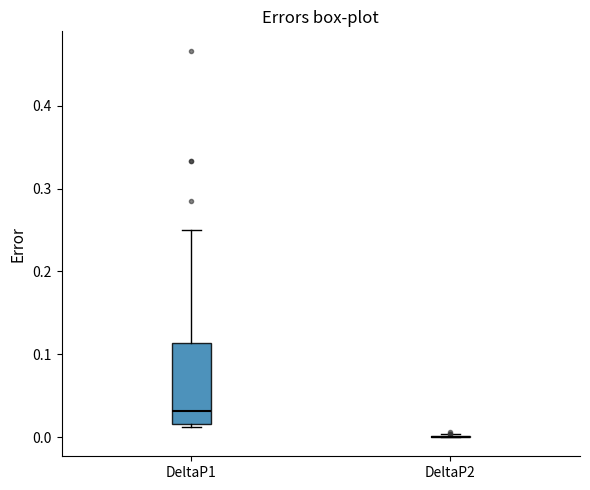

Reading left to right, read every box against the y-axis: the position of its median line, the range the box covers, and the ends of its whiskers. The values are not printed on the chart, so give them approximately, as read against the axis.

DeltaP1: median 0.03, box 0.02 to 0.11, whiskers 0.01 to 0.25
DeltaP2: box collapsed to a line at 0.00, whiskers 0.00 to 0.00